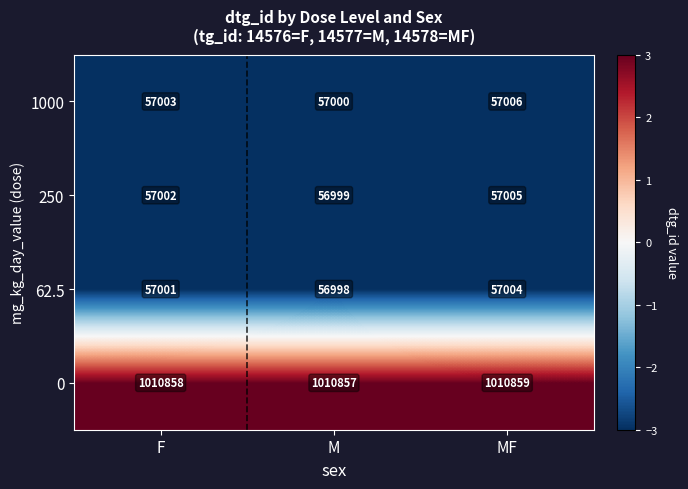

How many data points does each series have?

3